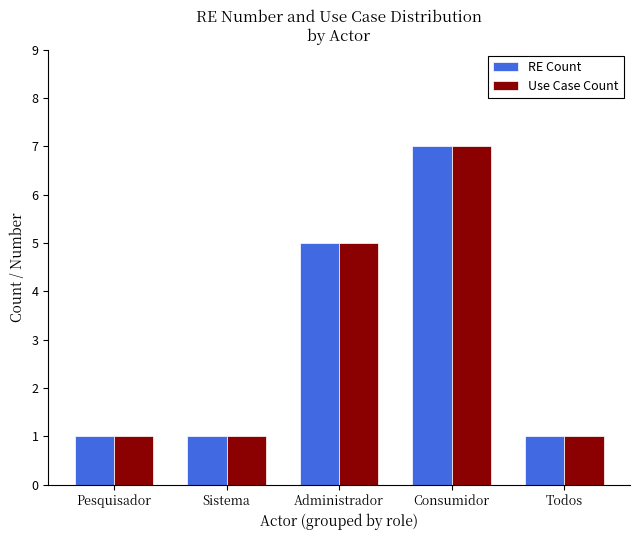

What is the label of the 1st bar from the right?

Todos